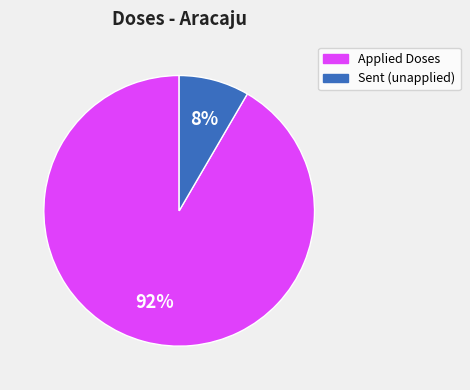

Count the number of slices in the pie.

2